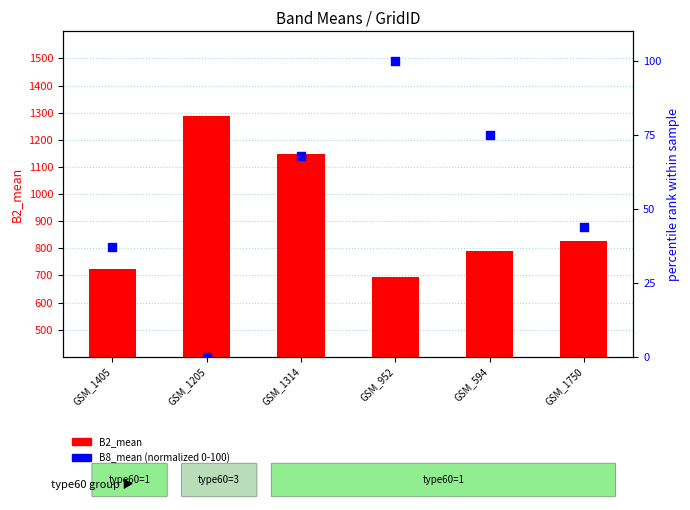

What is the total value across all series at GSM_594?

866.5